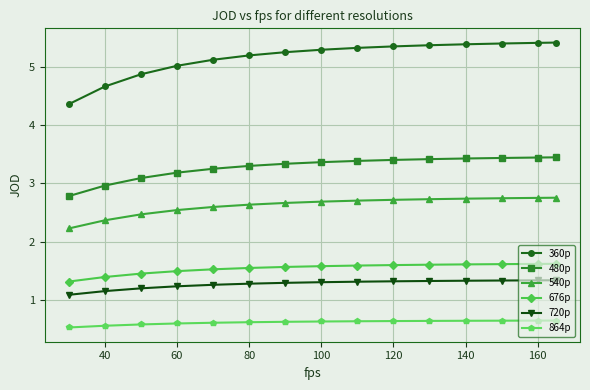

Count the 864p values in the range 0 to 1.

15